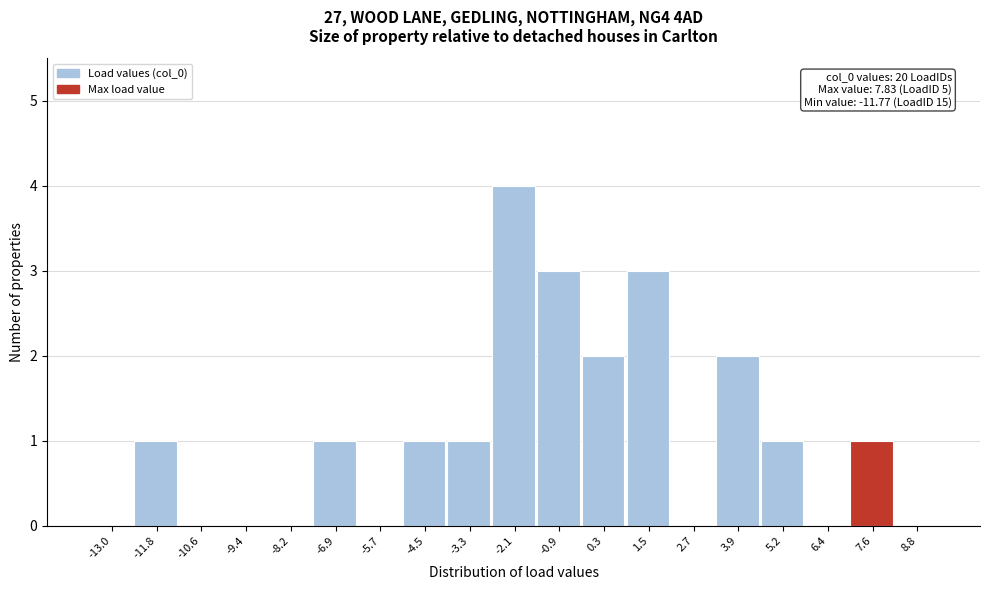

Reading left to right, list all the values displayed in this chart.

-13.0=0	-11.8=1	-10.6=0	-9.4=0	-8.2=0	-6.9=1	-5.7=0	-4.5=1	-3.3=1	-2.1=4	-0.9=3	0.3=2	1.5=3	2.7=0	3.9=2	5.2=1	6.4=0	7.6=1	8.8=0